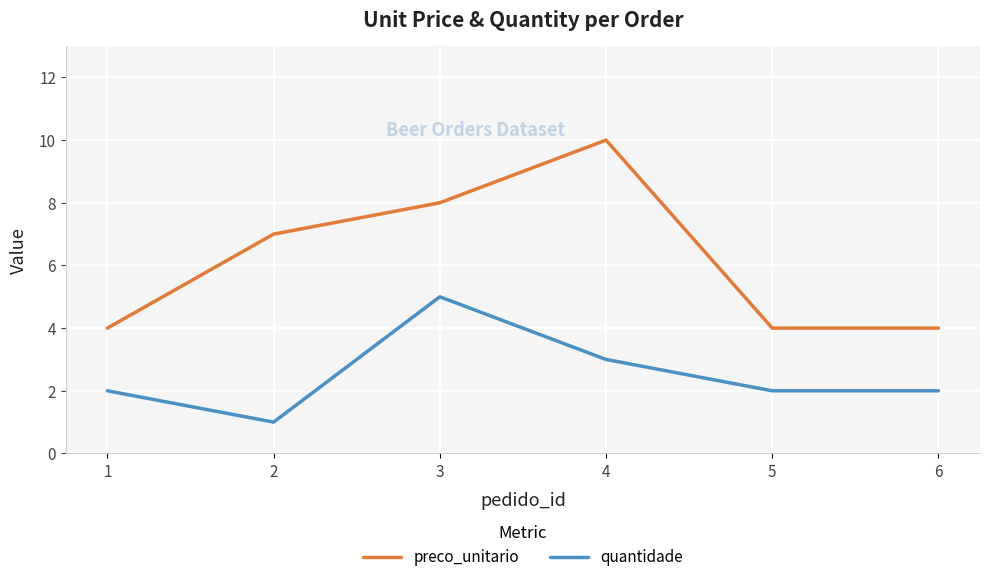

What value does the preco_unitario series have at 6?

4